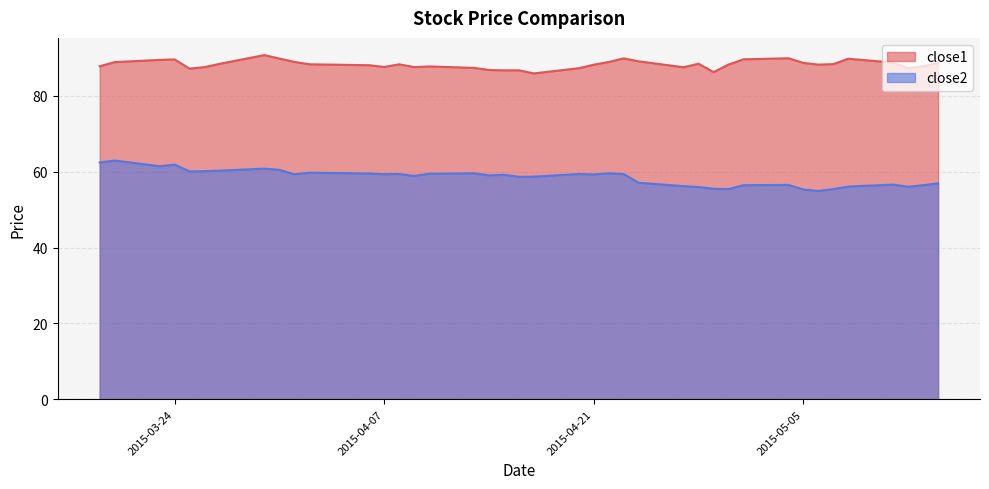

At which category does the chart reach its minimum across all series?

2015-05-06